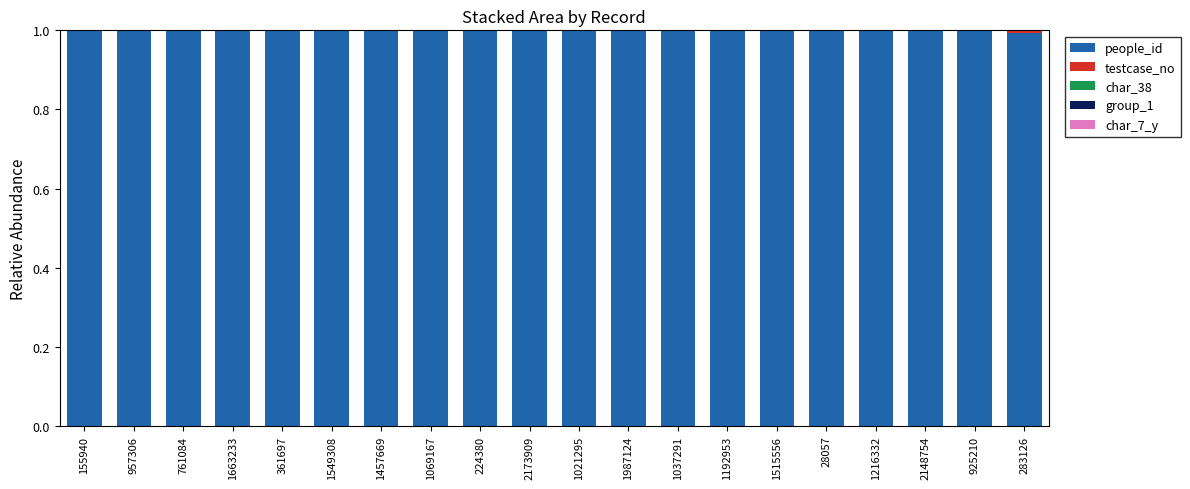

True or false: people_id has a value of 1.6 at 925210.

False